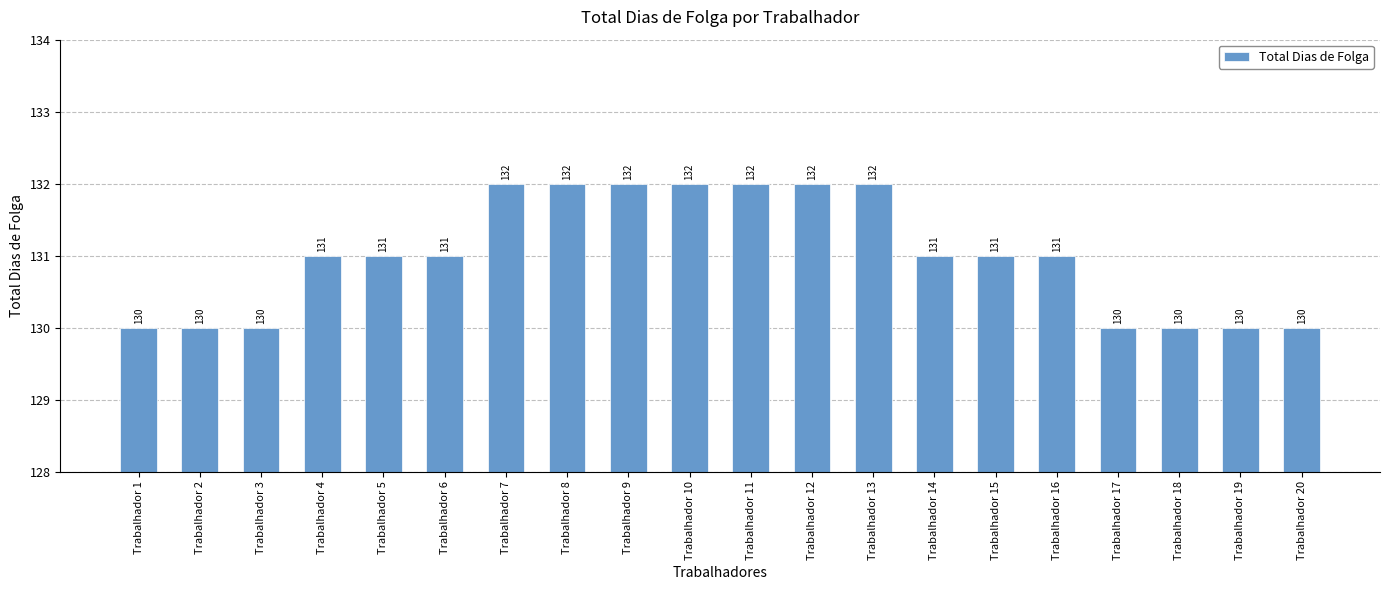

What is the difference between the values at Trabalhador 9 and Trabalhador 16?

1